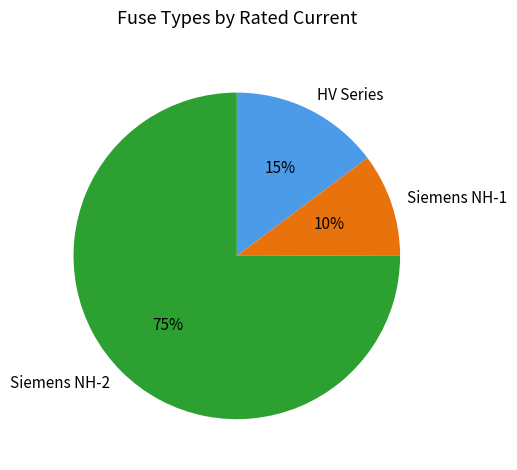

Is the sum of Siemens NH-1 and Siemens NH-2 greater than half?

Yes